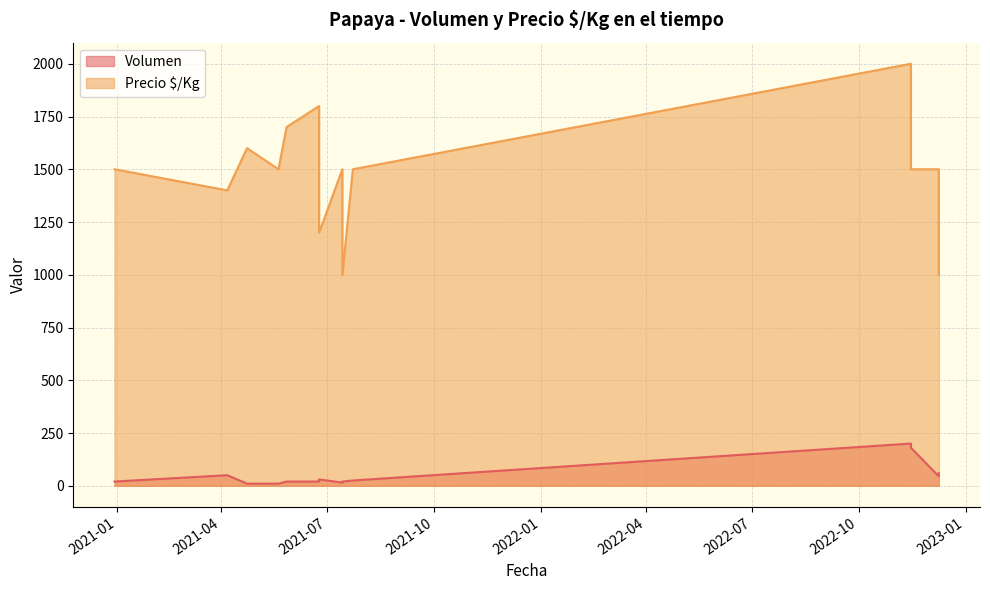

How many lines are shown in the chart?

2